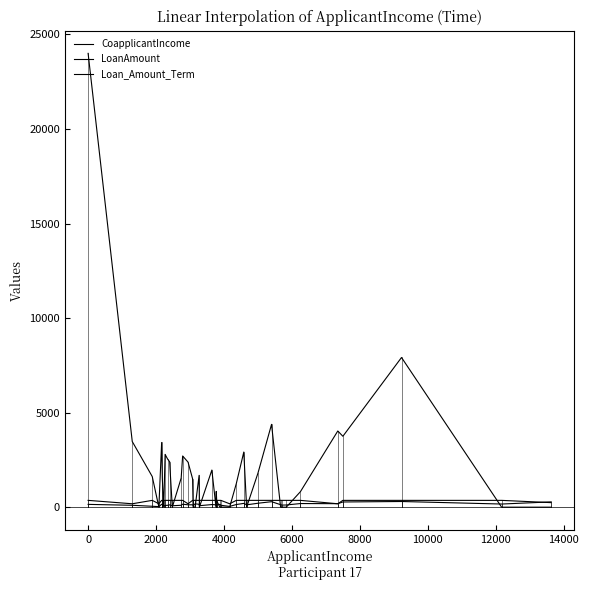

Does the chart display data point markers on the line(s)?

No